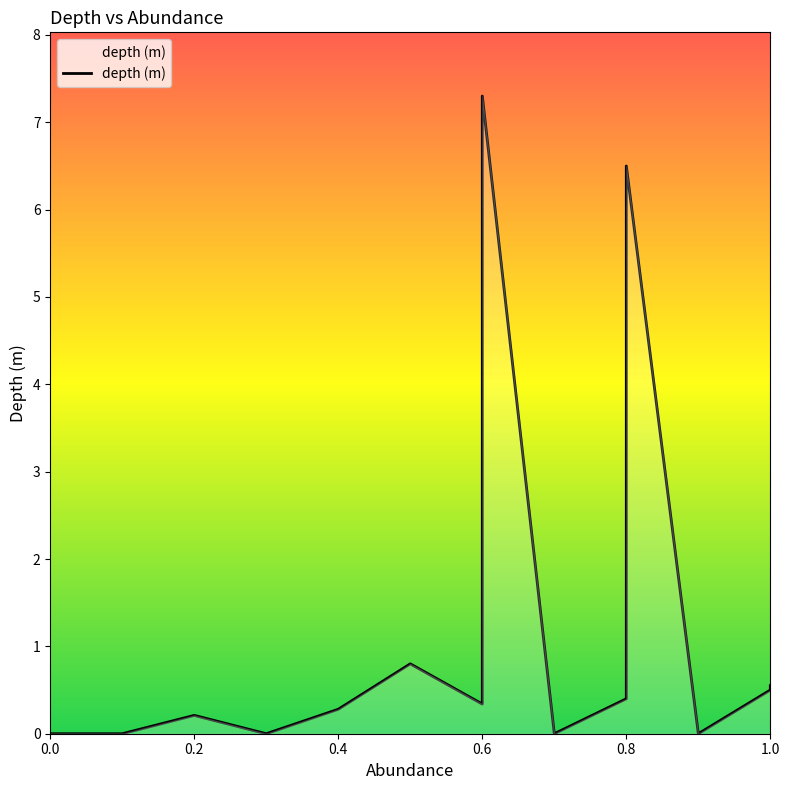

True or false: the data has more than 0 interior local peaks.

True